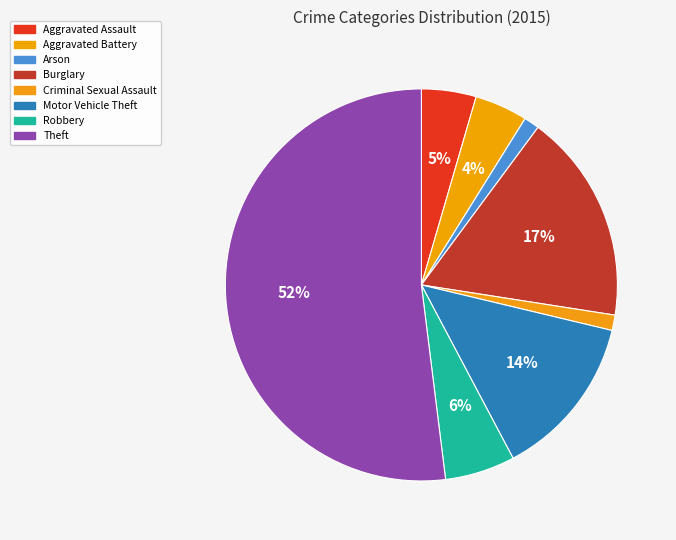

How many segments does this pie chart have?

8